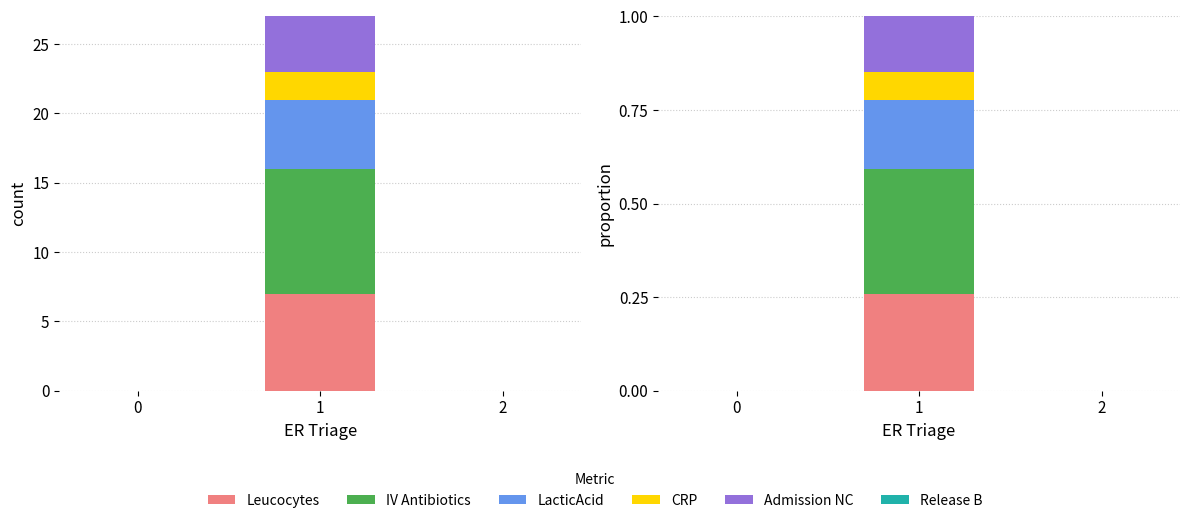

What is the difference between the highest and lowest values at 1?

0.3